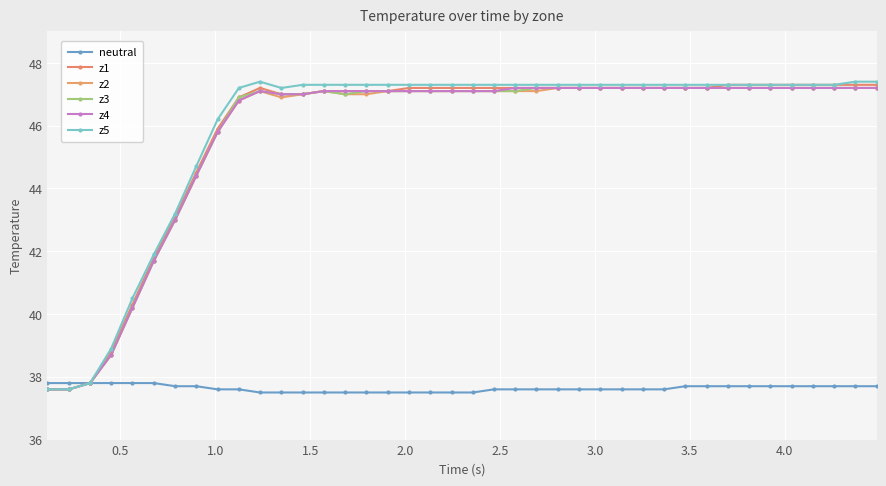

Count the number of categories in the chart.

40